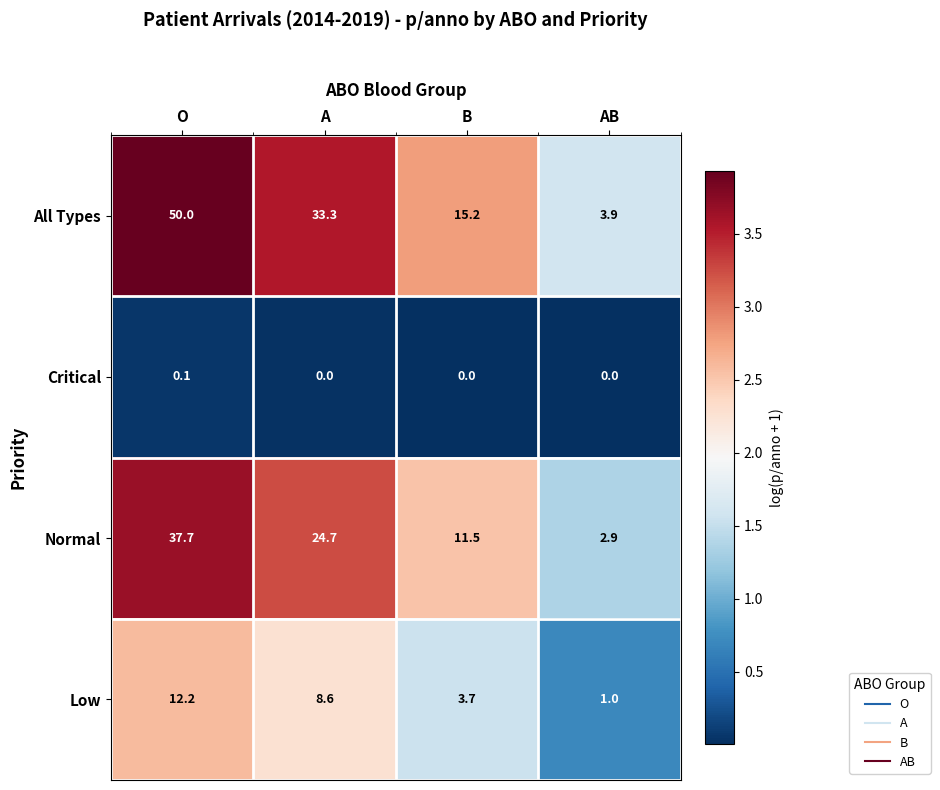

Where is All Types nearest to the value 26?

A